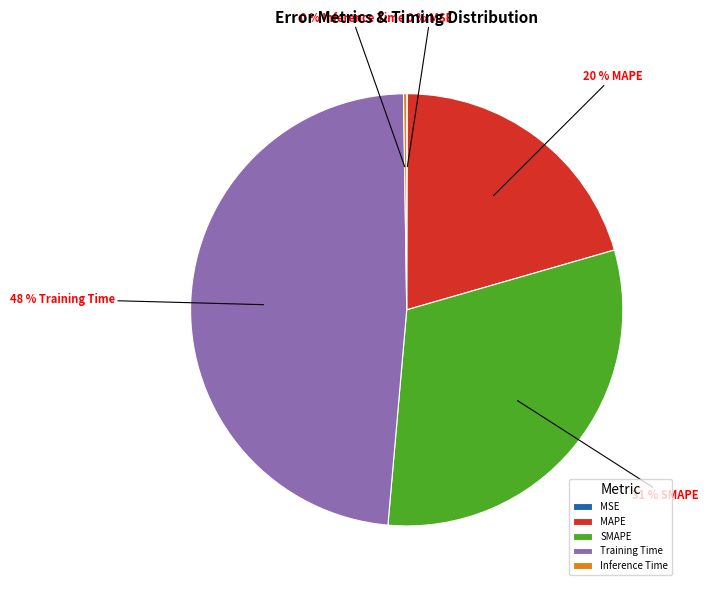

Is there a majority slice in this chart?

No